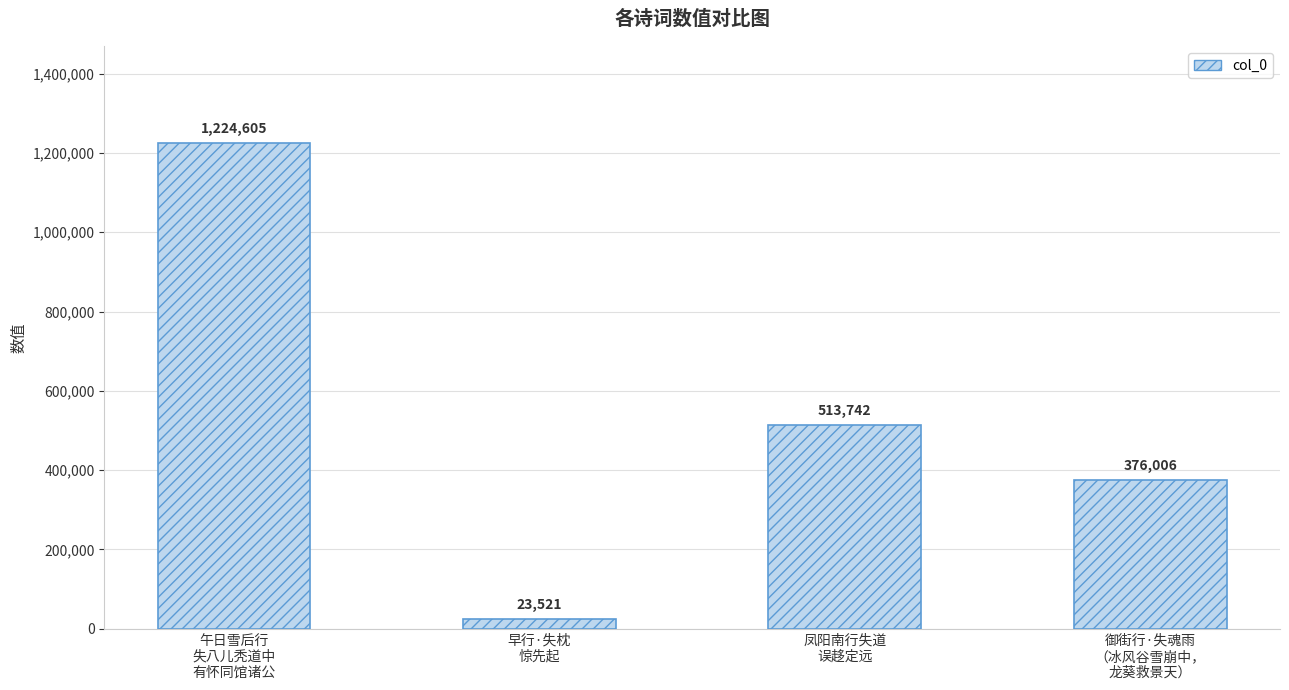

What is the value of the 1st bar from the left?

1224605